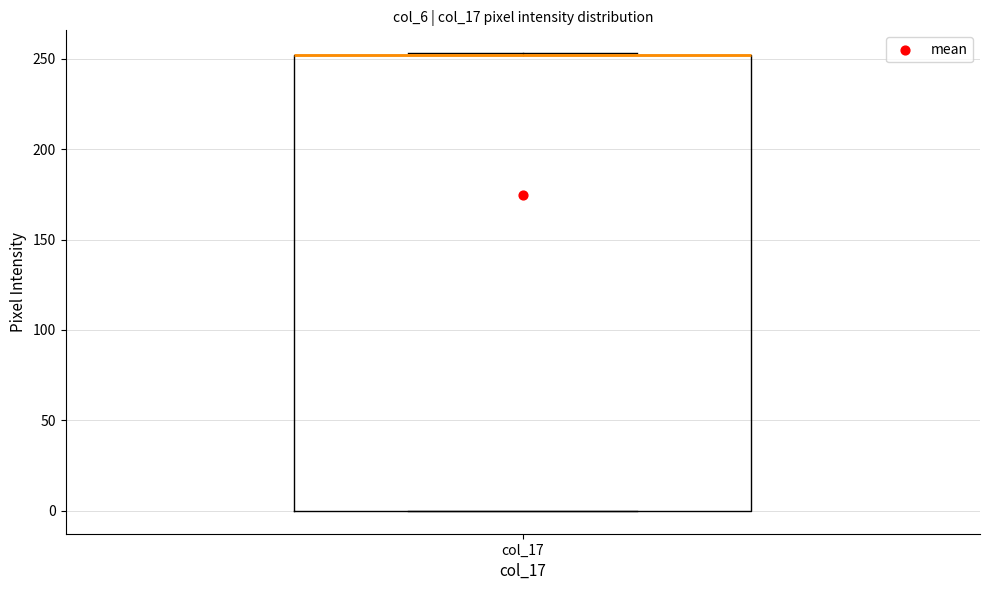

Where is the upper edge of the box for col_17 on the y-axis? The values are not printed on the chart, so give them approximately, as read against the axis.

250